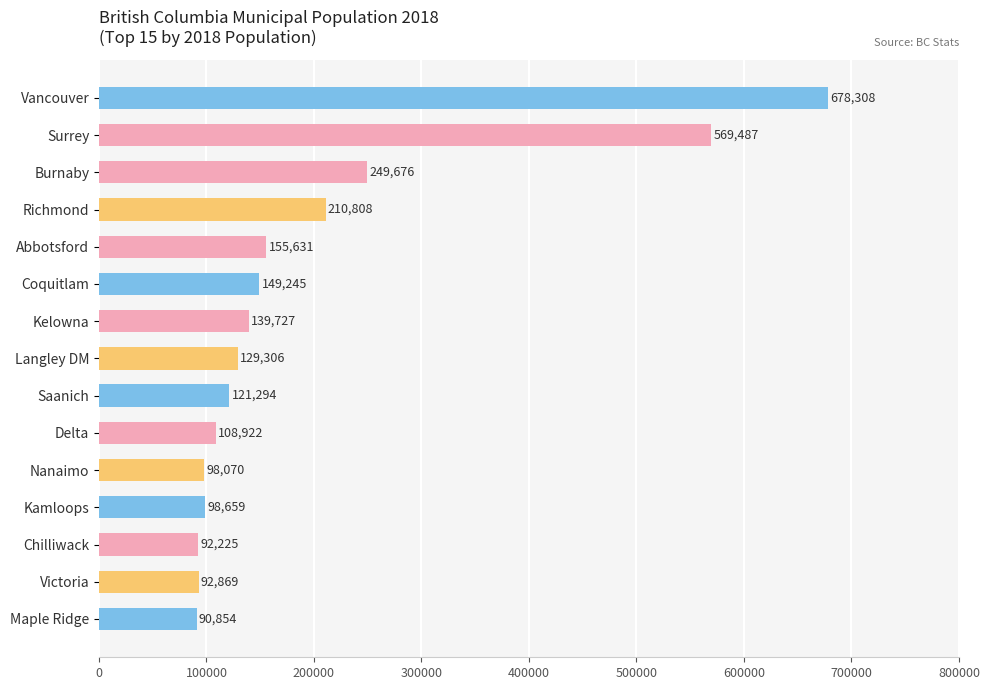

List the labels in order of value, smallest first.

Maple Ridge, Chilliwack, Victoria, Nanaimo, Kamloops, Delta, Saanich, Langley DM, Kelowna, Coquitlam, Abbotsford, Richmond, Burnaby, Surrey, Vancouver